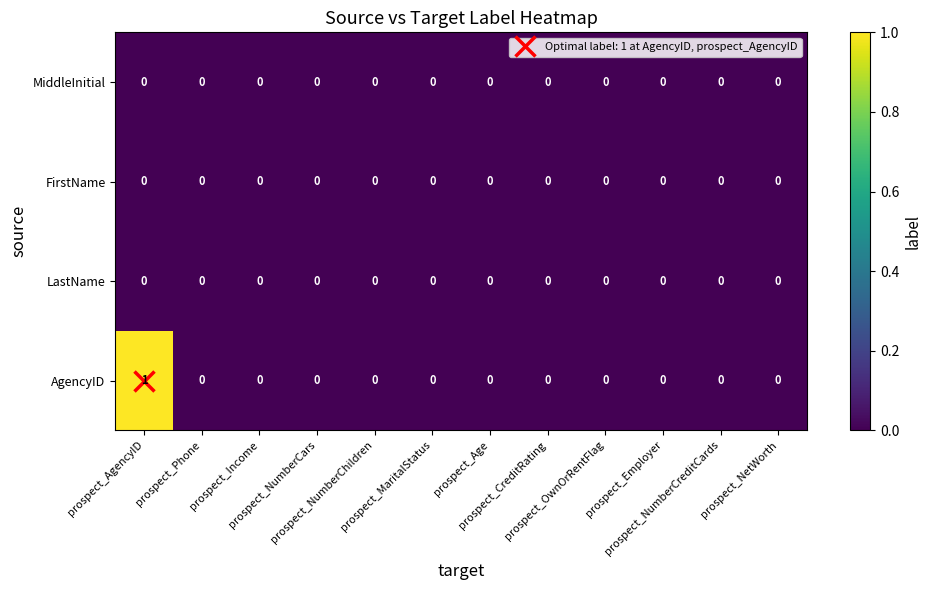

Which series has the largest total across all categories?

AgencyID